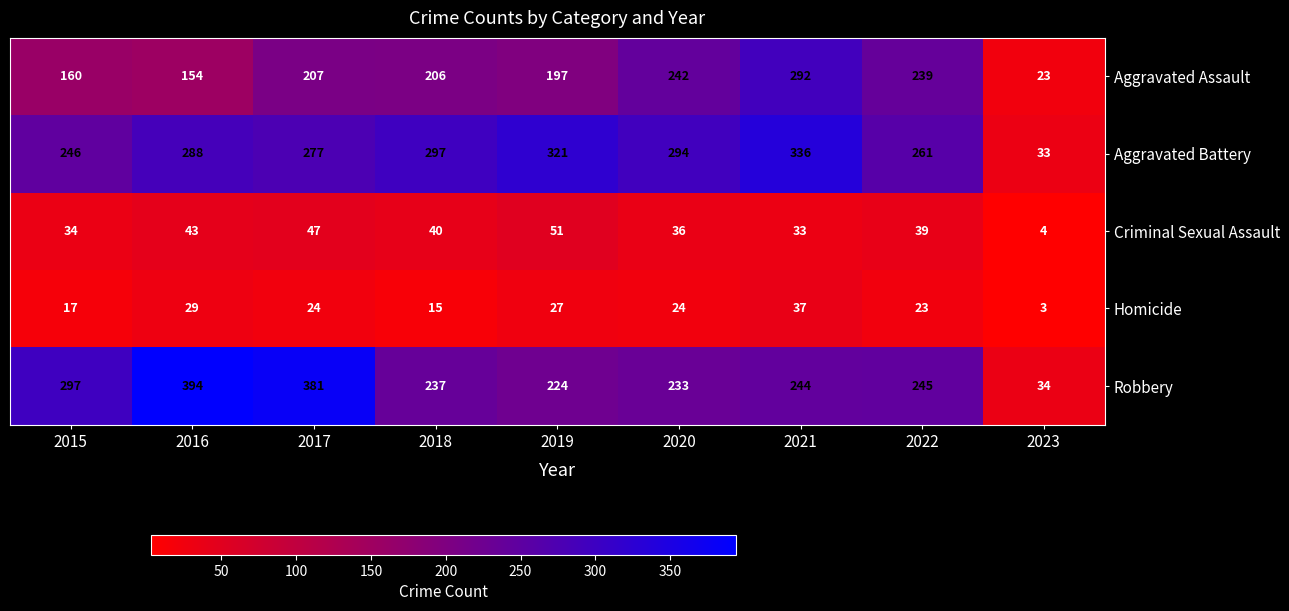

What is the difference between the second highest and second lowest values in the Homicide series?

14